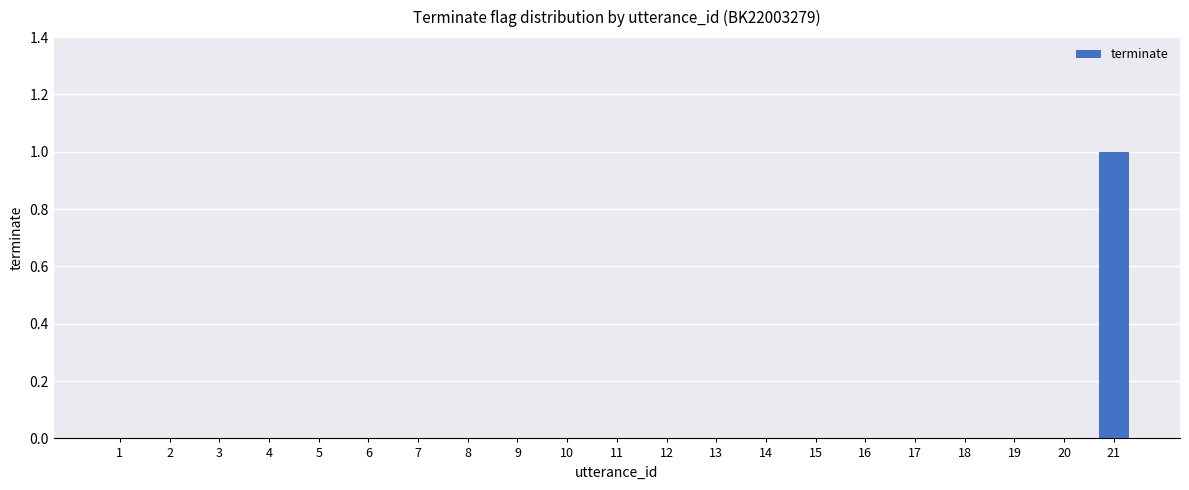

Between 21 and 16, which is larger?

21